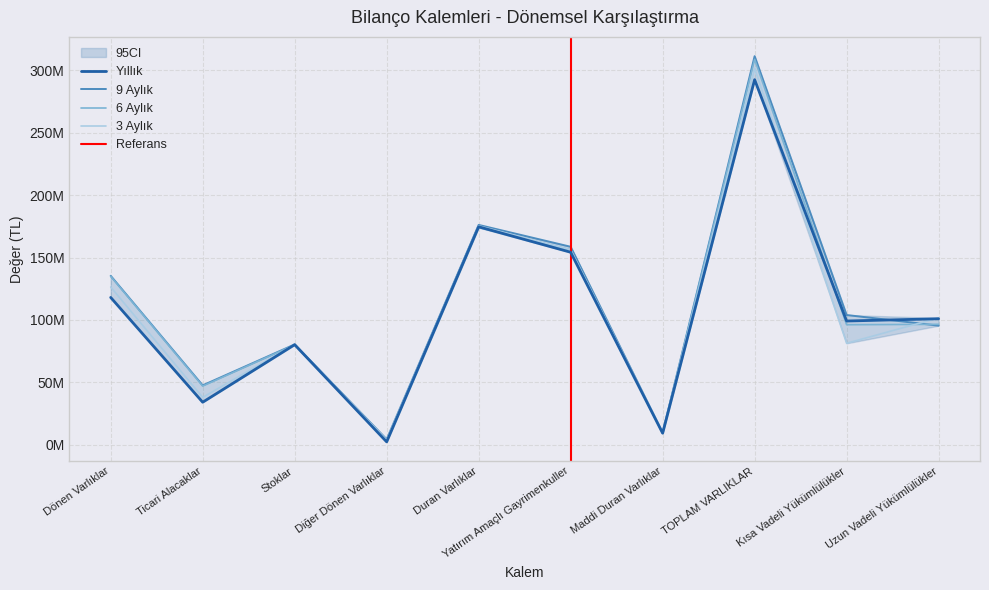

Which series changed the most between Diğer Dönen Varlıklar and Maddi Duran Varlıklar?

Yıllık